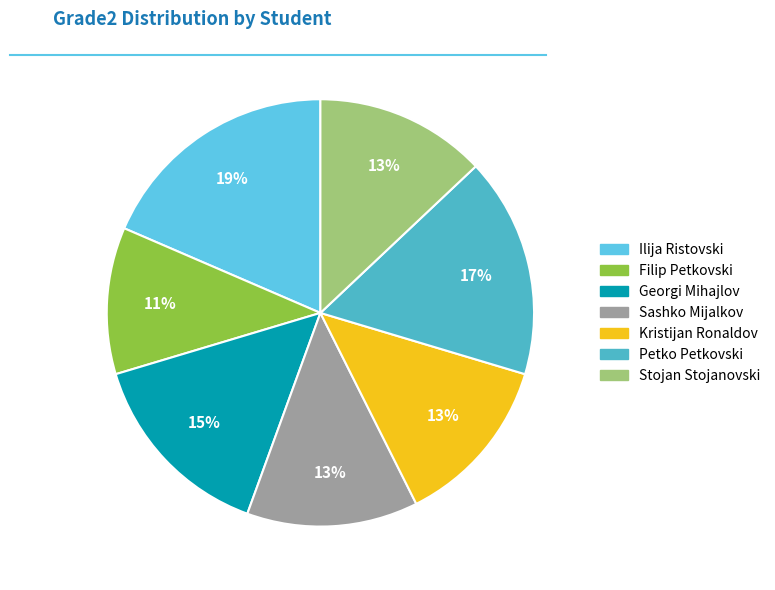

Which slice is the smallest?

Filip Petkovski